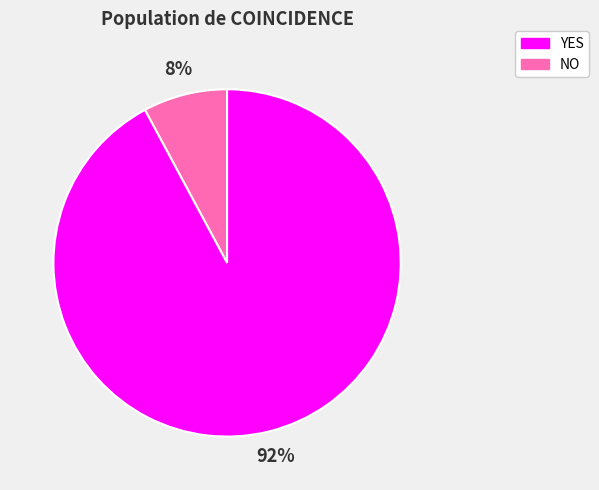

Is there any slice that represents more than half of the pie?

Yes